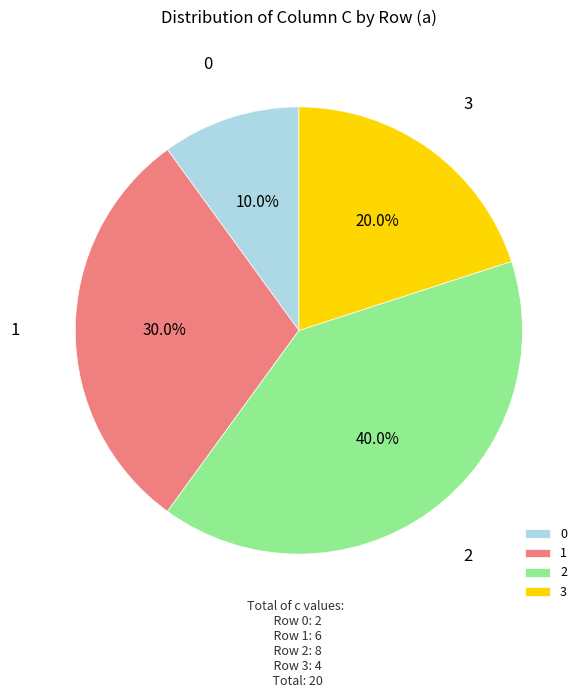

What is the largest slice in the pie chart?

2